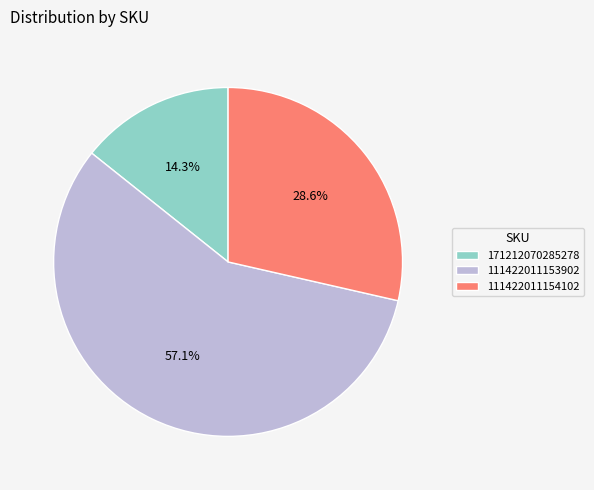

Does any single category account for the majority?

Yes